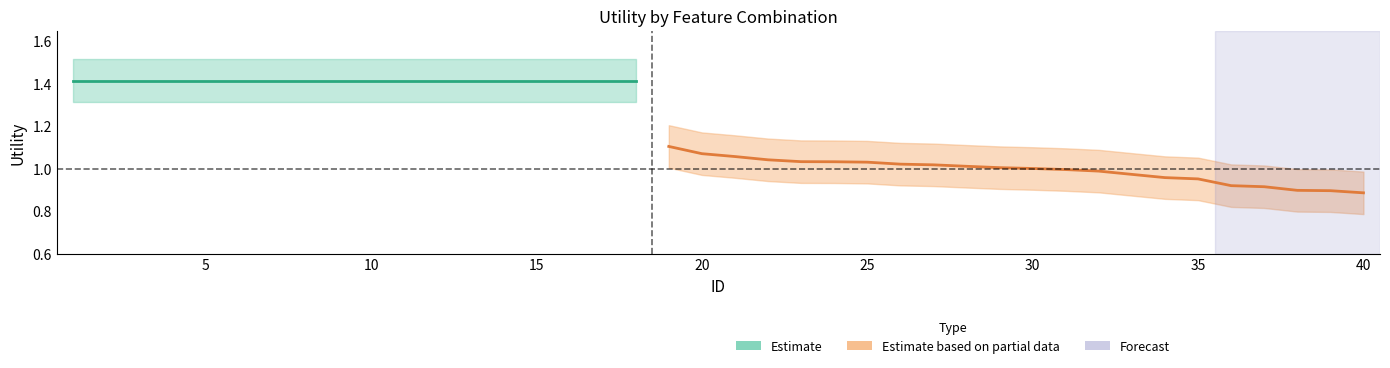

What is the lowest value of the utility_main series?

0.9